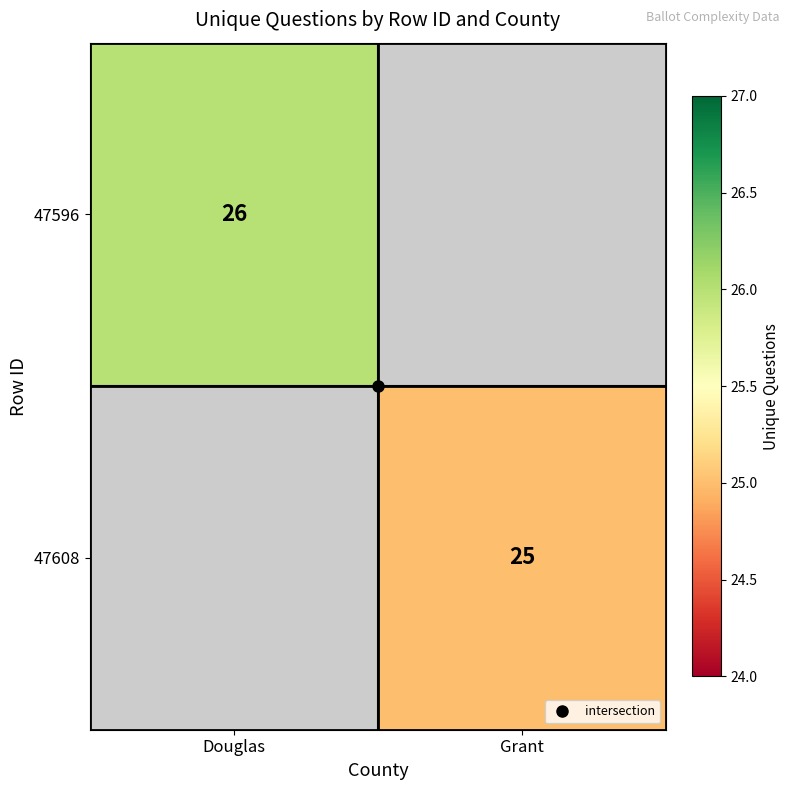

Which category has the highest value in the 47596 series?

Douglas